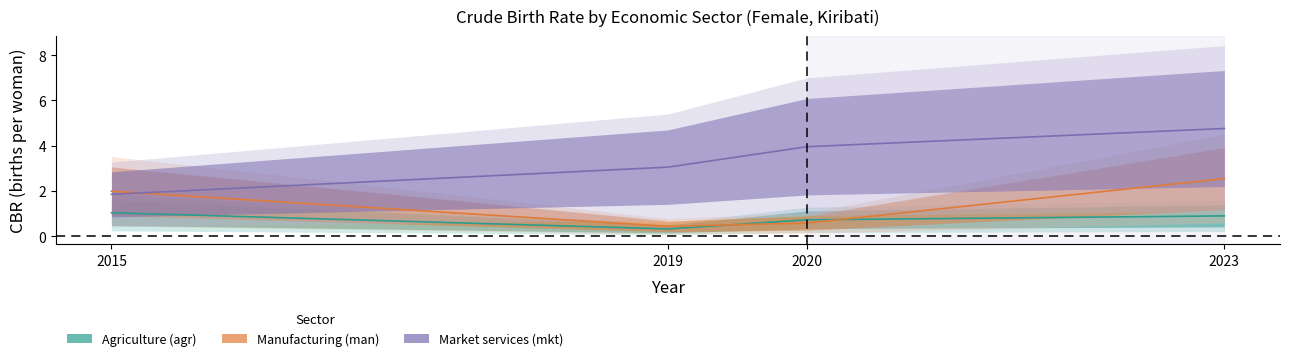

Reading left to right, transcribe all the data shown in this chart.

Agriculture (agr): 2015=1.0	2019=0.3	2020=0.7	2023=0.9
Manufacturing (man): 2015=2.0	2019=0.4	2020=0.6	2023=2.5
Market services (mkt): 2015=1.9	2019=3.1	2020=4.0	2023=4.8